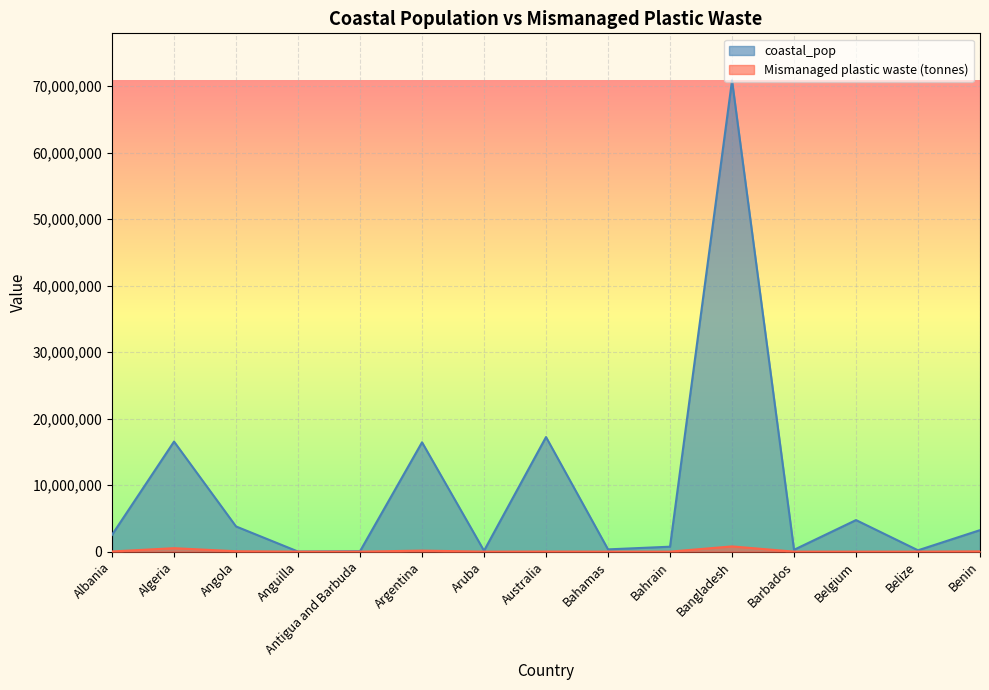

How many lines are shown in the chart?

2